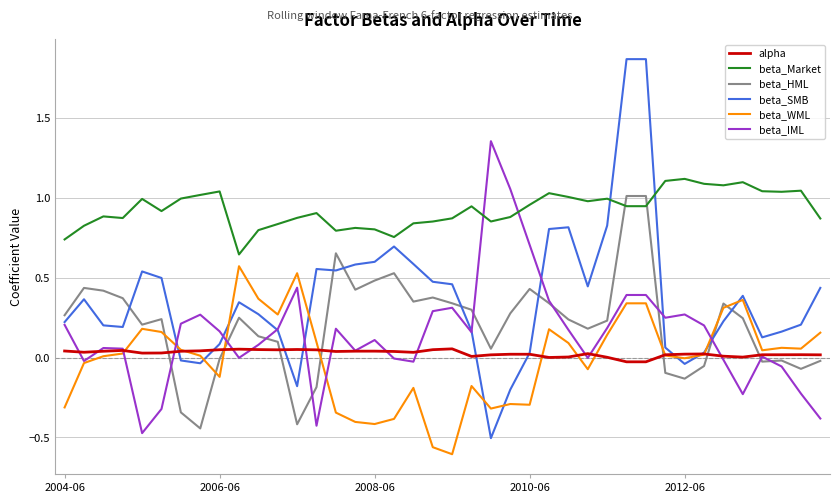

What is the difference between the second highest and minimum values in the beta_SMB series?

2.4